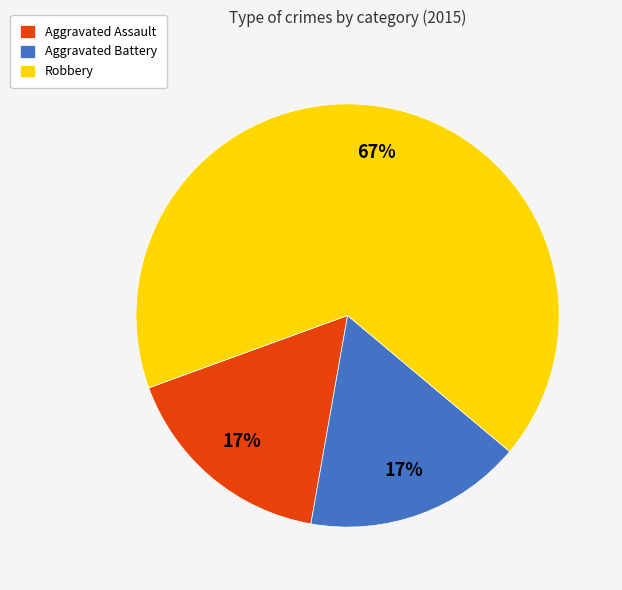

Combined, do Aggravated Assault and Robbery account for over 50%?

Yes